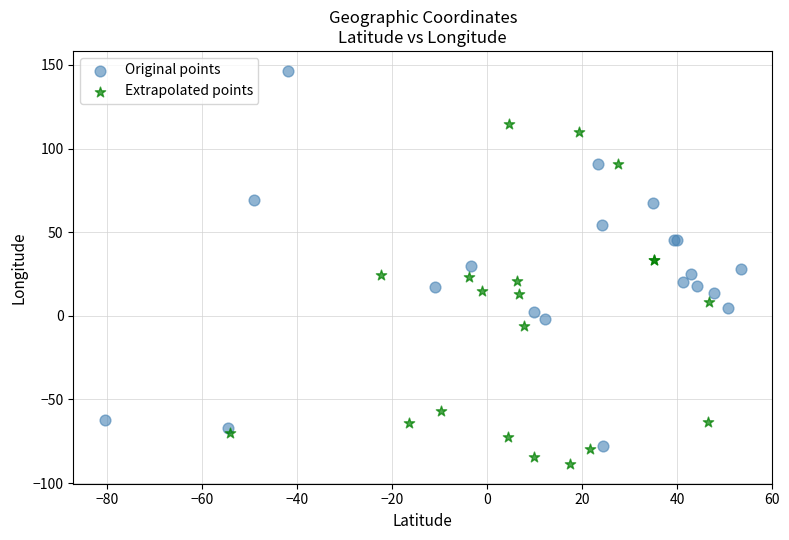

Which series has the widest spread of Y values?

Original points